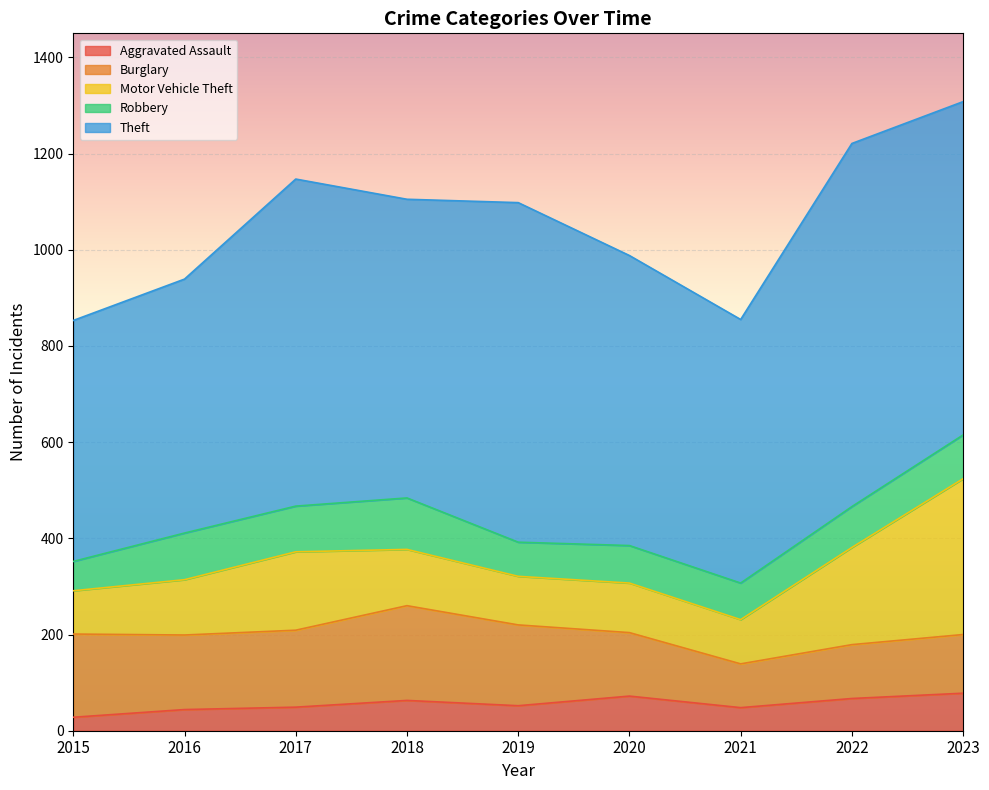

In Aggravated Assault, how many points are lower than both neighbors (excluding endpoints)?

2